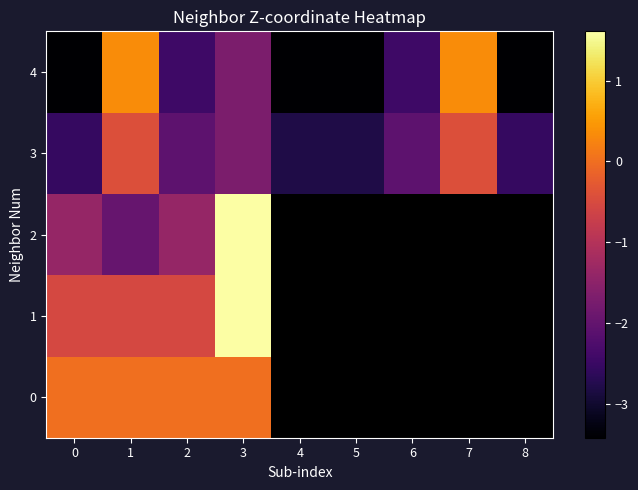

Rank the series by their maximum value, from highest to lowest.

2, 1, 4, 0, 3